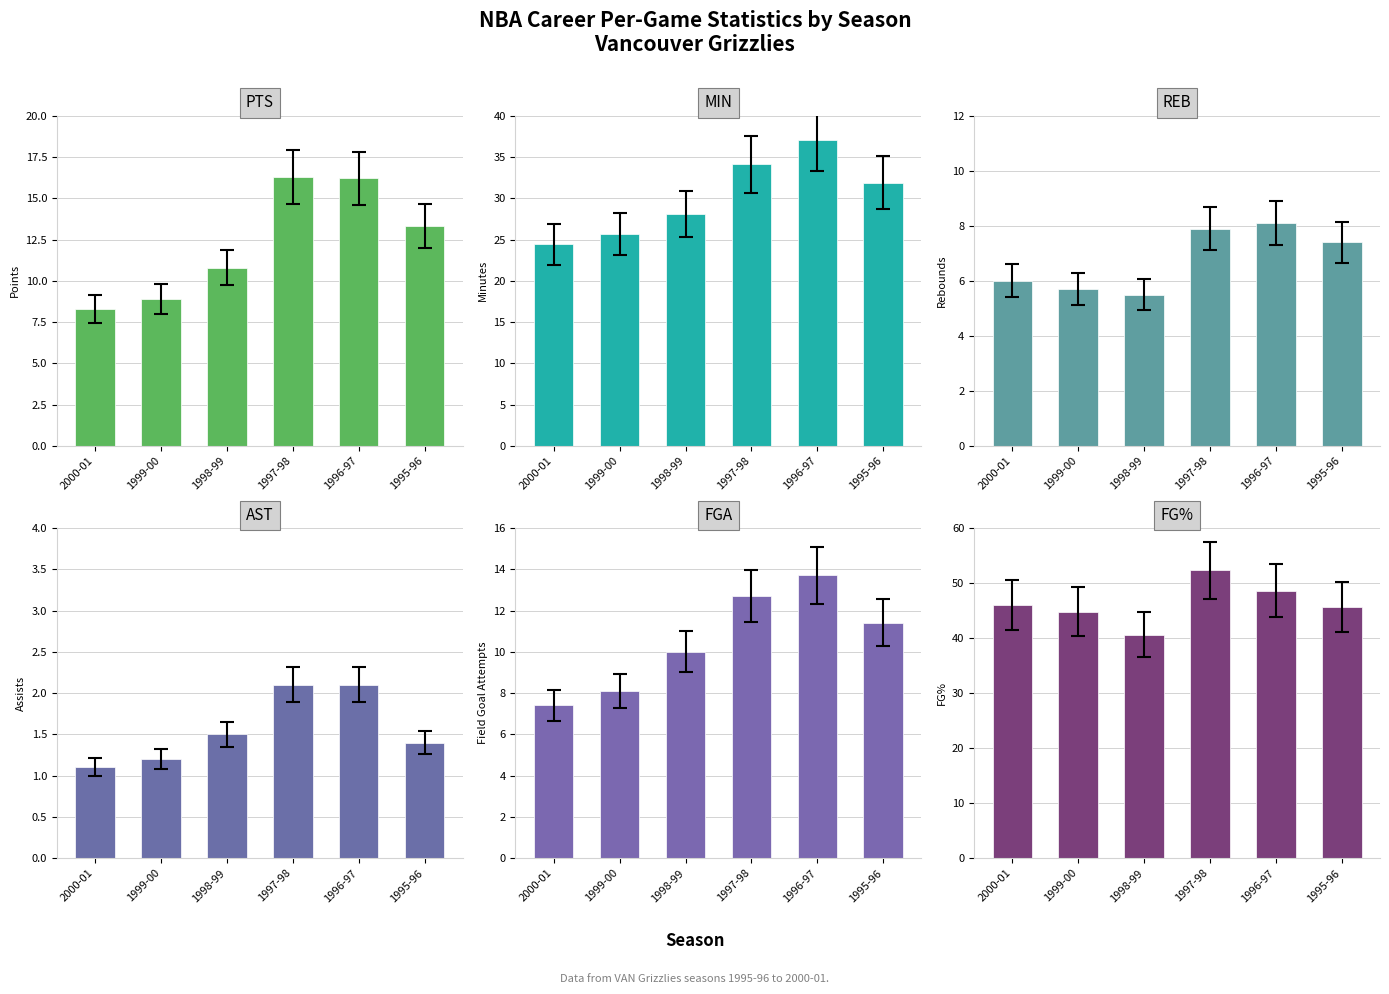

List the series in order of their peak value, lowest first.

AST, REB, FGA, PTS, MIN, FG%